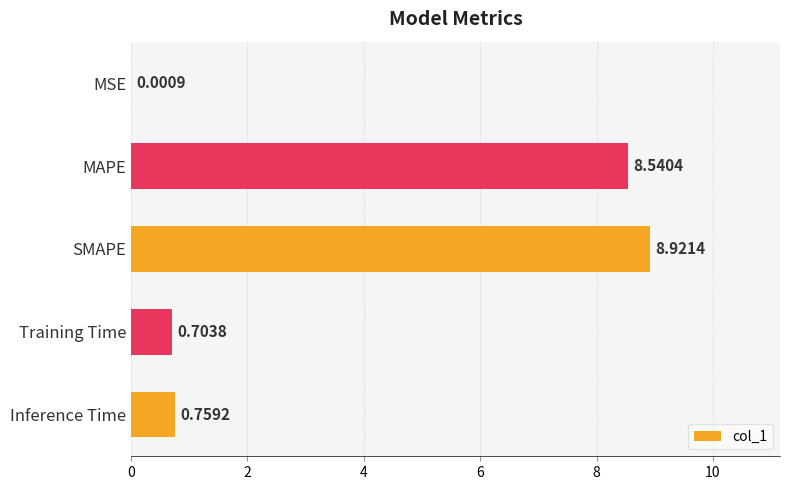

What is the sum of all values?

18.9